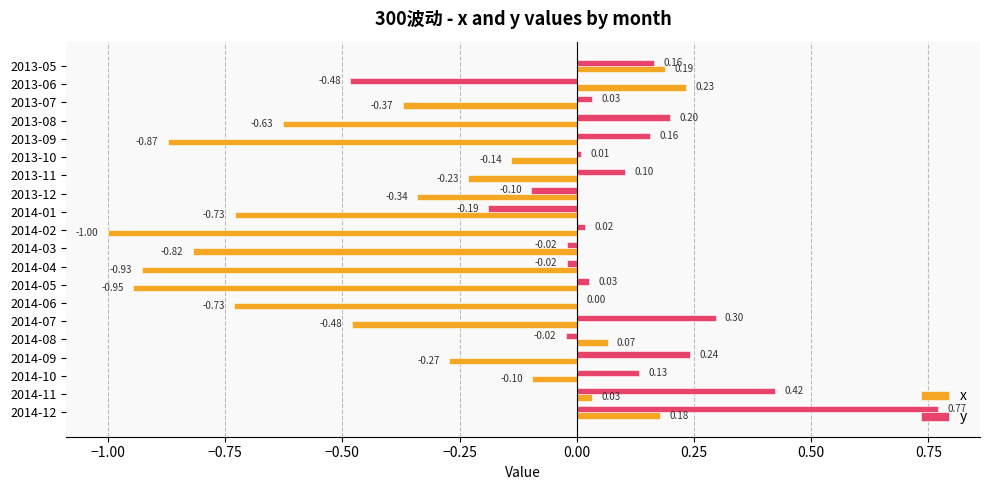

How many values in the x series exceed 0?

5